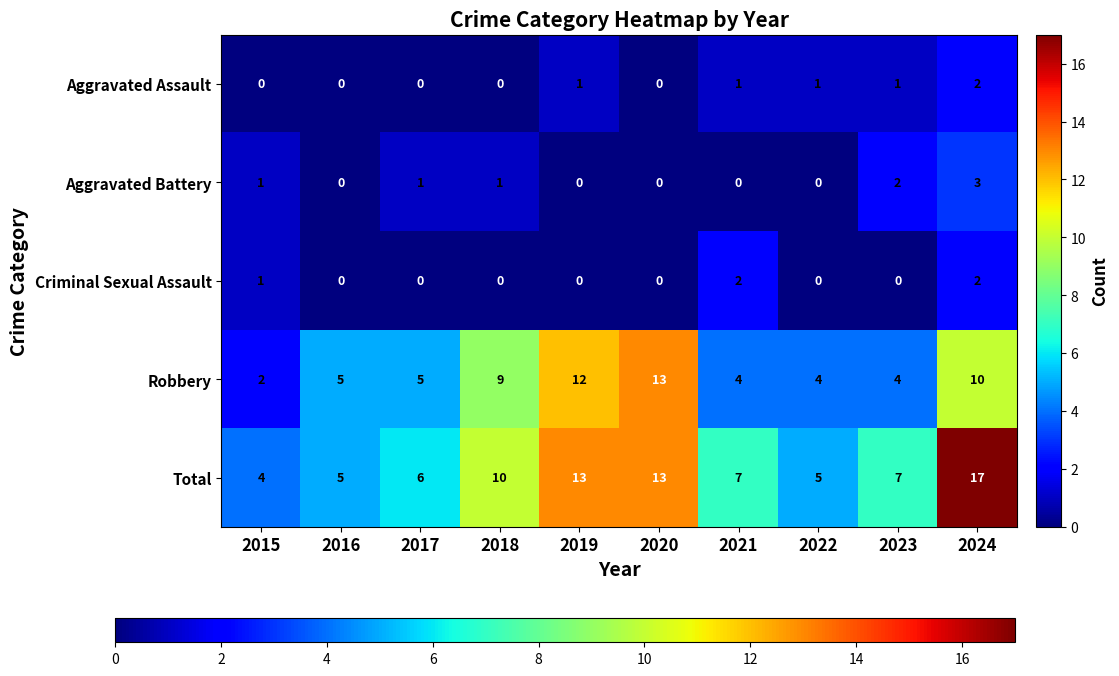

Which series has the largest total across all categories?

Total